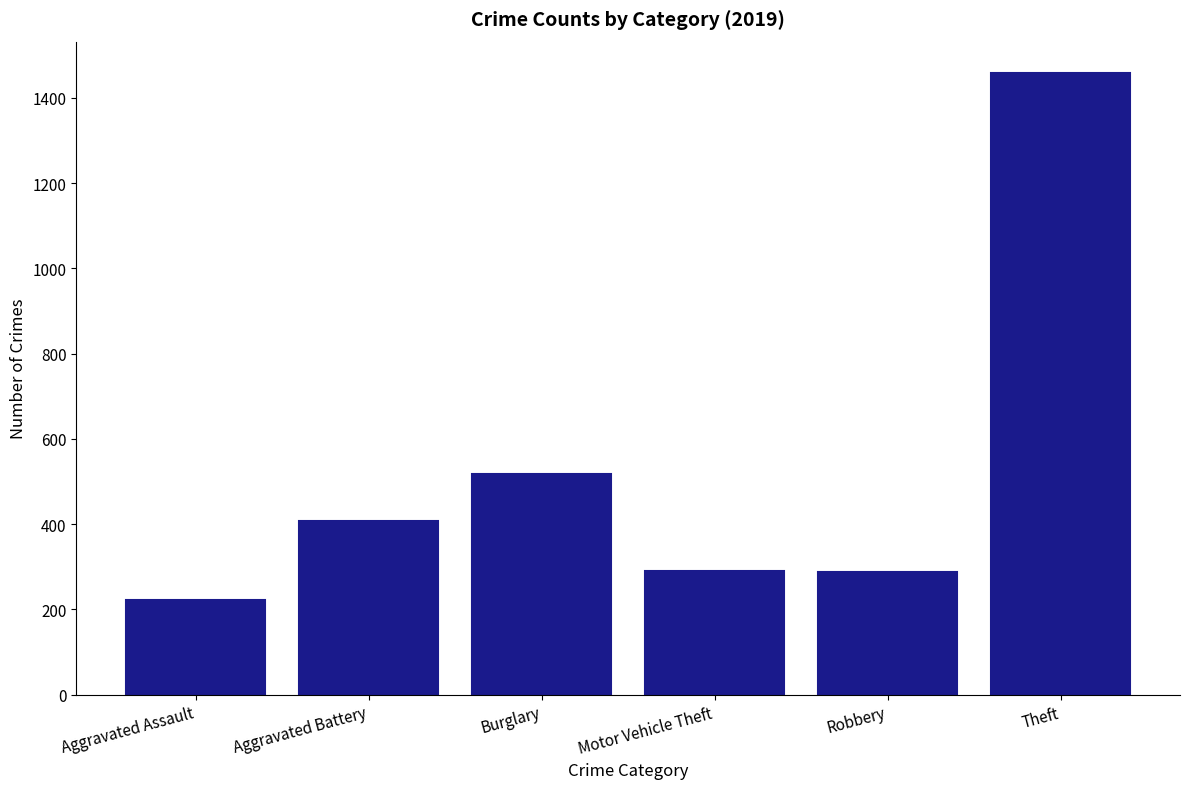

What is the minimum value shown in the chart?

223